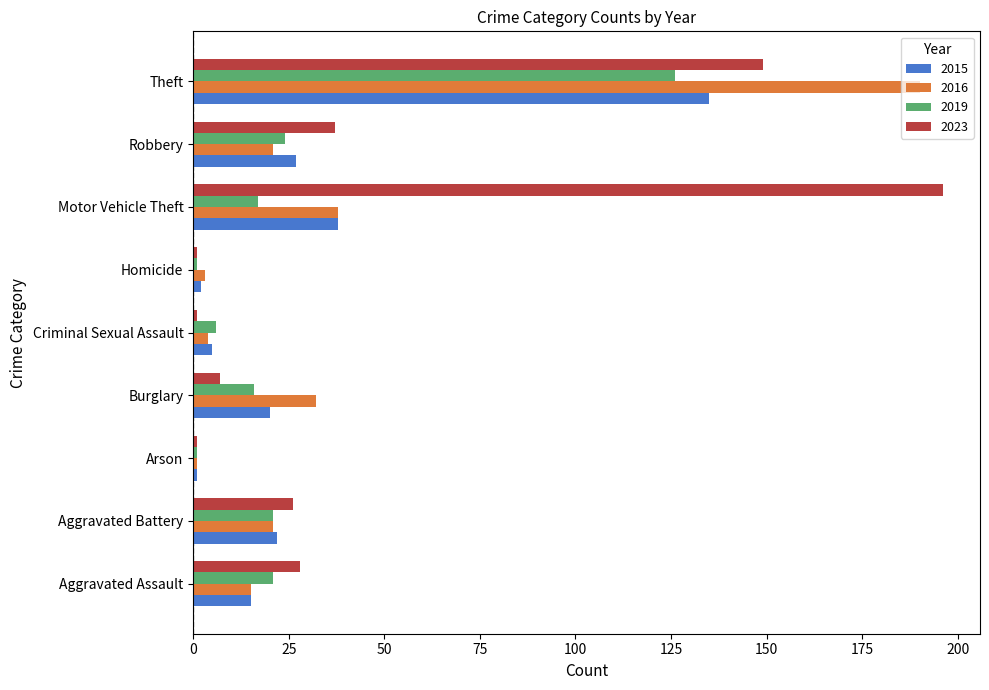

Is the value of 2023 at Aggravated Assault greater than the value of 2015 at Aggravated Assault?

Yes